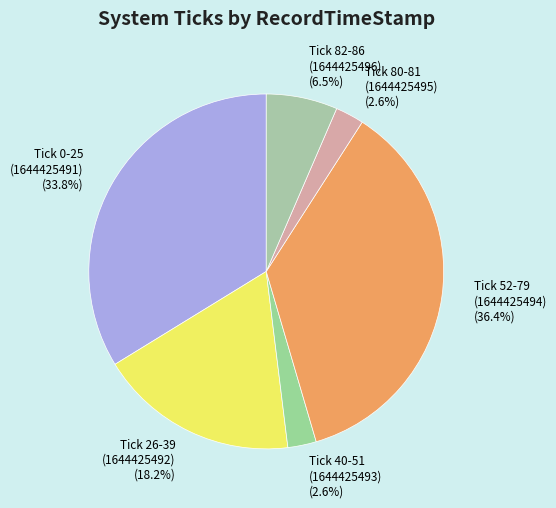

Is the sum of Tick 82-86 (1644425496) (6.5%) and Tick 0-25 (1644425491) (33.8%) greater than half?

No